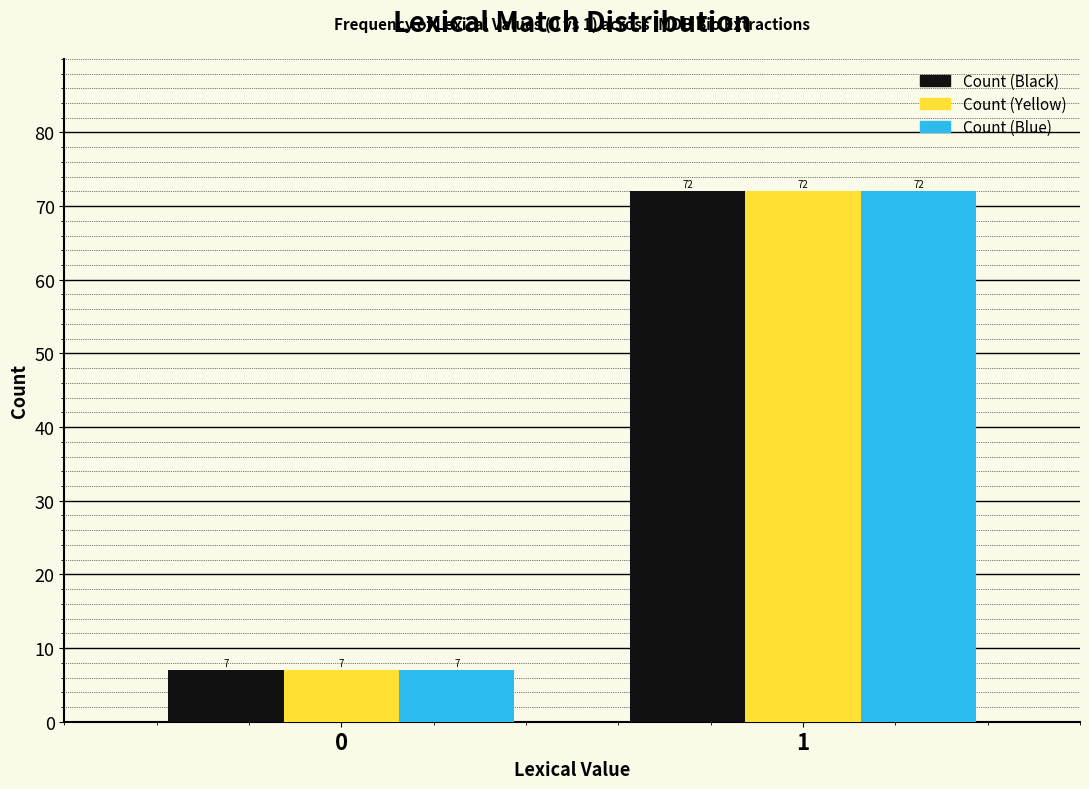

Reading left to right, transcribe all the data shown in this chart.

Count (Black): 7	72
Count (Yellow): 7	72
Count (Blue): 7	72